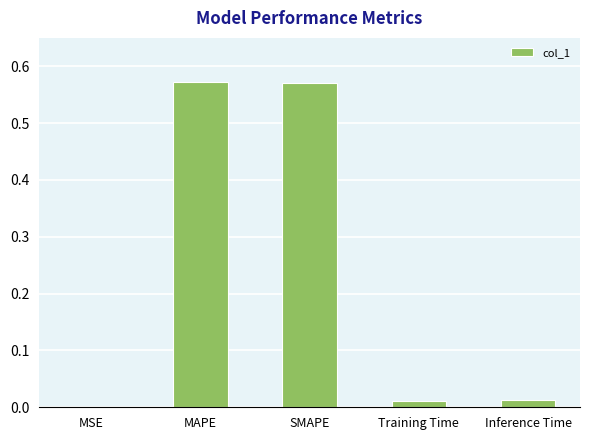

Where is the data nearest to the value 0?

MSE